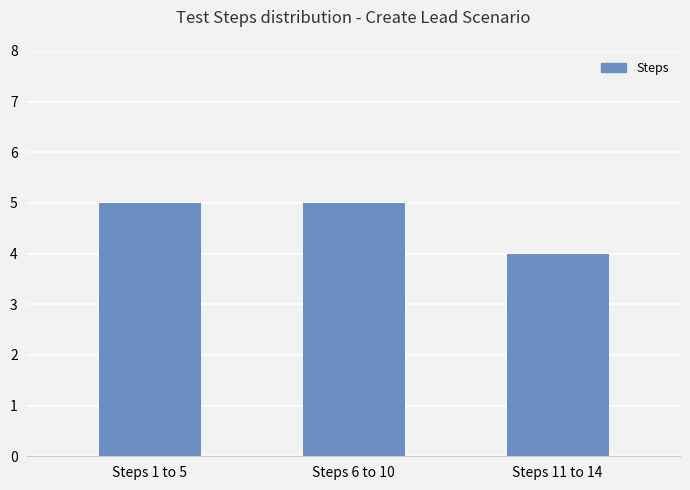

Which category has the lowest value across all series?

Steps 11 to 14